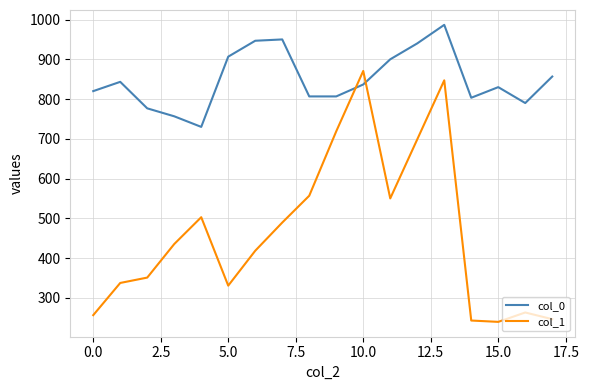

Rank the series by their maximum value, from highest to lowest.

col_0, col_1